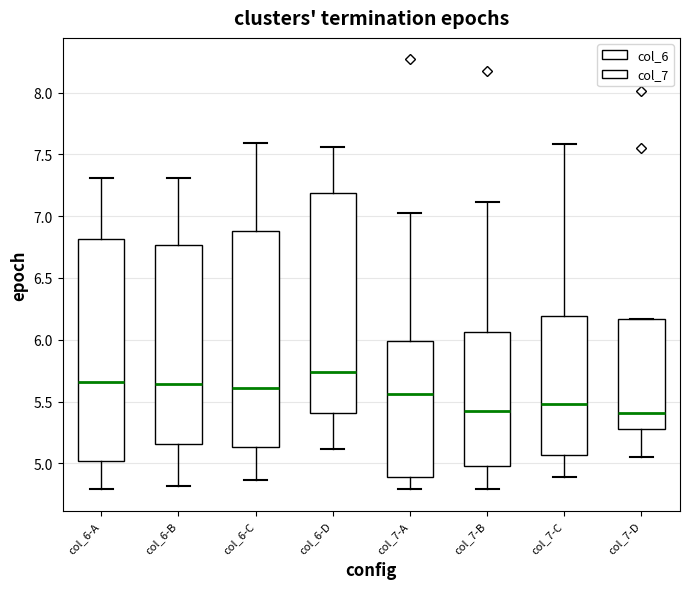

Reading left to right, read every box against the y-axis: the position of its median line, the range the box covers, and the ends of its whiskers. The values are not printed on the chart, so give them approximately, as read against the axis.

col_6-A: median 5.65, box 5.00 to 6.80, whiskers 4.80 to 7.30
col_6-B: median 5.65, box 5.15 to 6.75, whiskers 4.80 to 7.30
col_6-C: median 5.60, box 5.15 to 6.90, whiskers 4.85 to 7.60
col_6-D: median 5.75, box 5.40 to 7.20, whiskers 5.10 to 7.55
col_7-A: median 5.55, box 4.90 to 6.00, whiskers 4.80 to 7.05
col_7-B: median 5.40, box 5.00 to 6.05, whiskers 4.80 to 7.10
col_7-C: median 5.50, box 5.05 to 6.20, whiskers 4.90 to 7.60
col_7-D: median 5.40, box 5.25 to 6.15, whiskers 5.05 to 6.15